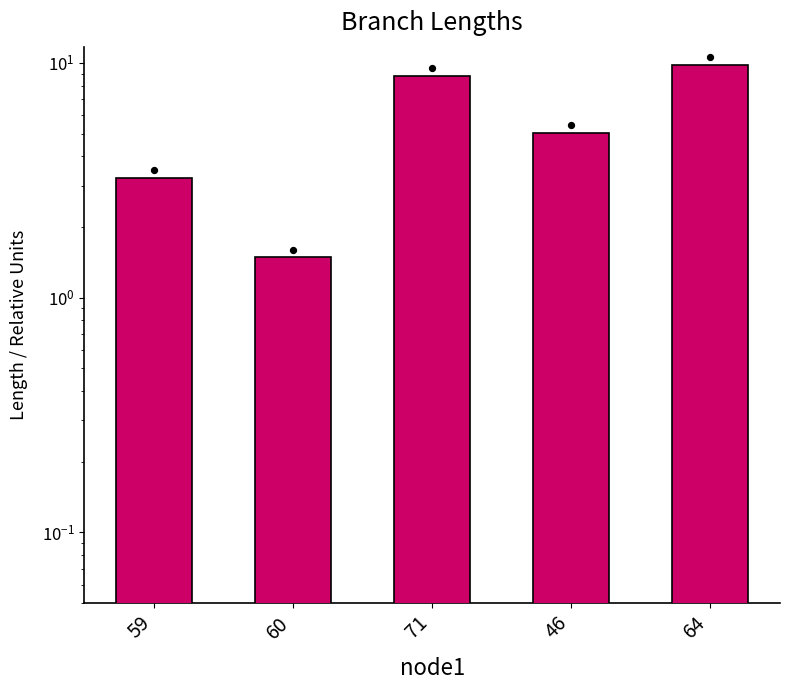

Between 60 and 46, which is larger?

46